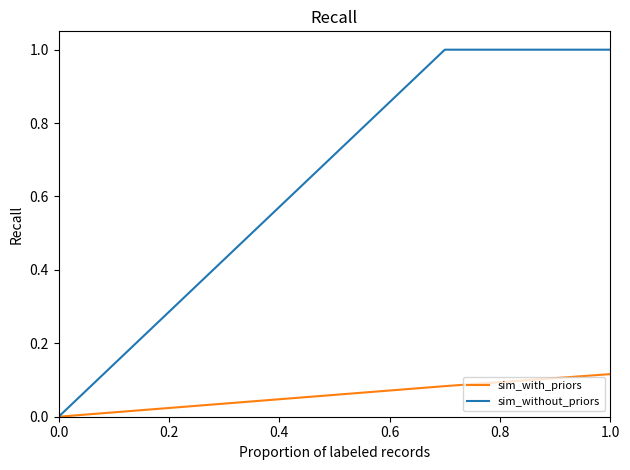

Which has a higher value, 0.2 or 0.4?

0.4